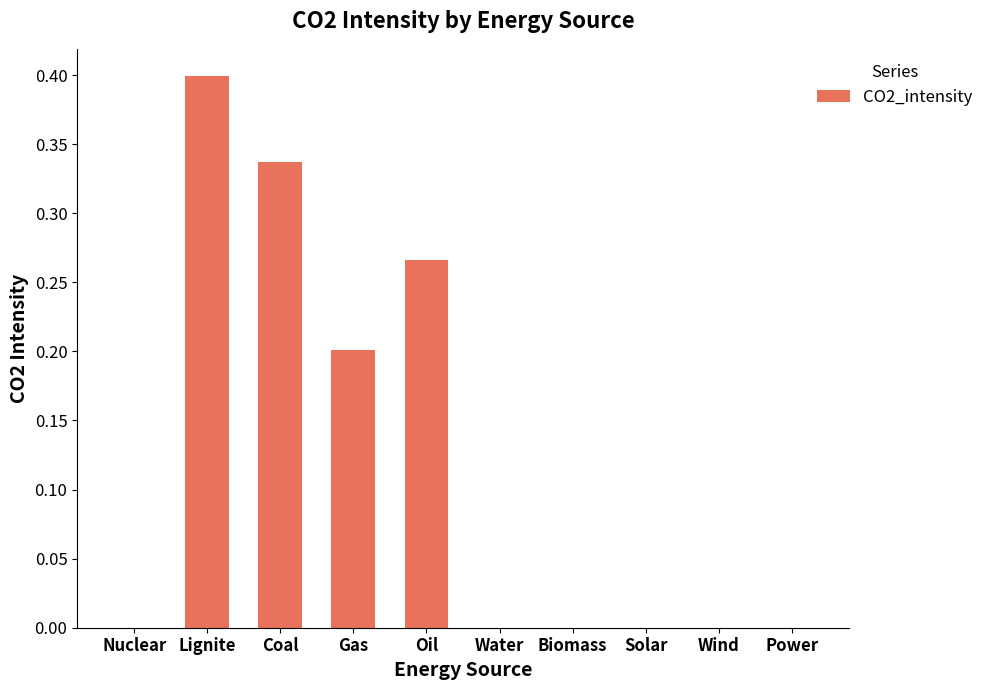

Count the number of data series in this chart.

1